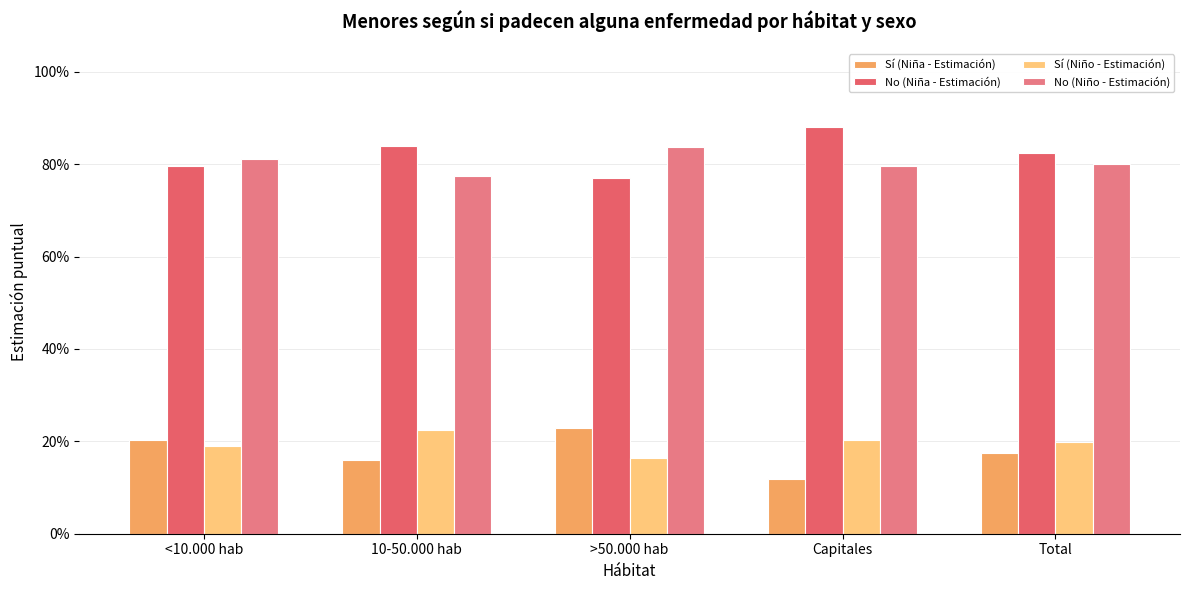

What is the difference between the highest and lowest values at Total?

0.7